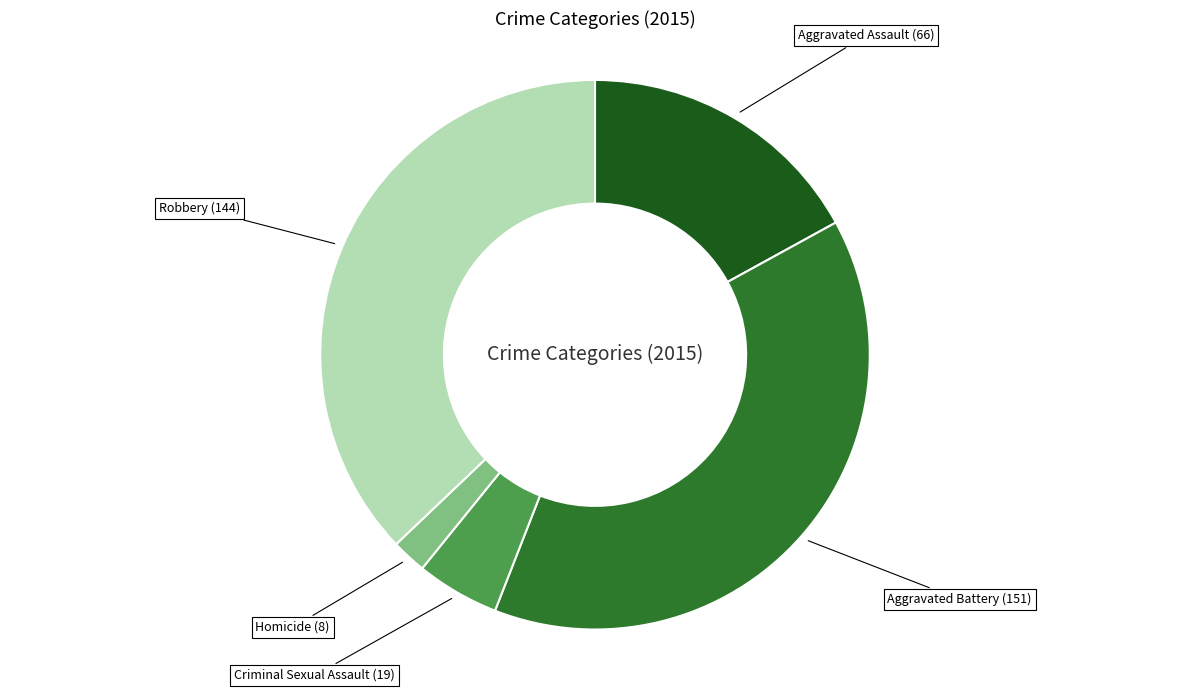

Is there any slice that represents more than half of the pie?

No